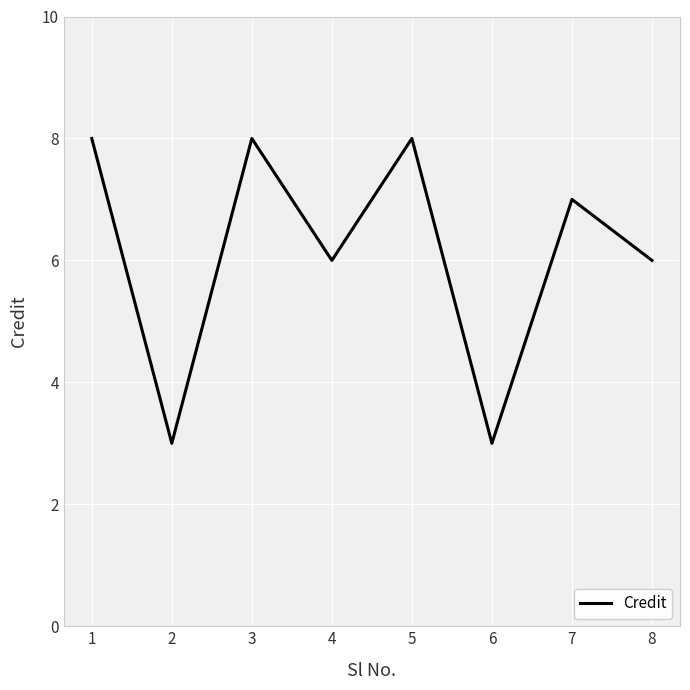

What is the smallest value displayed?

3